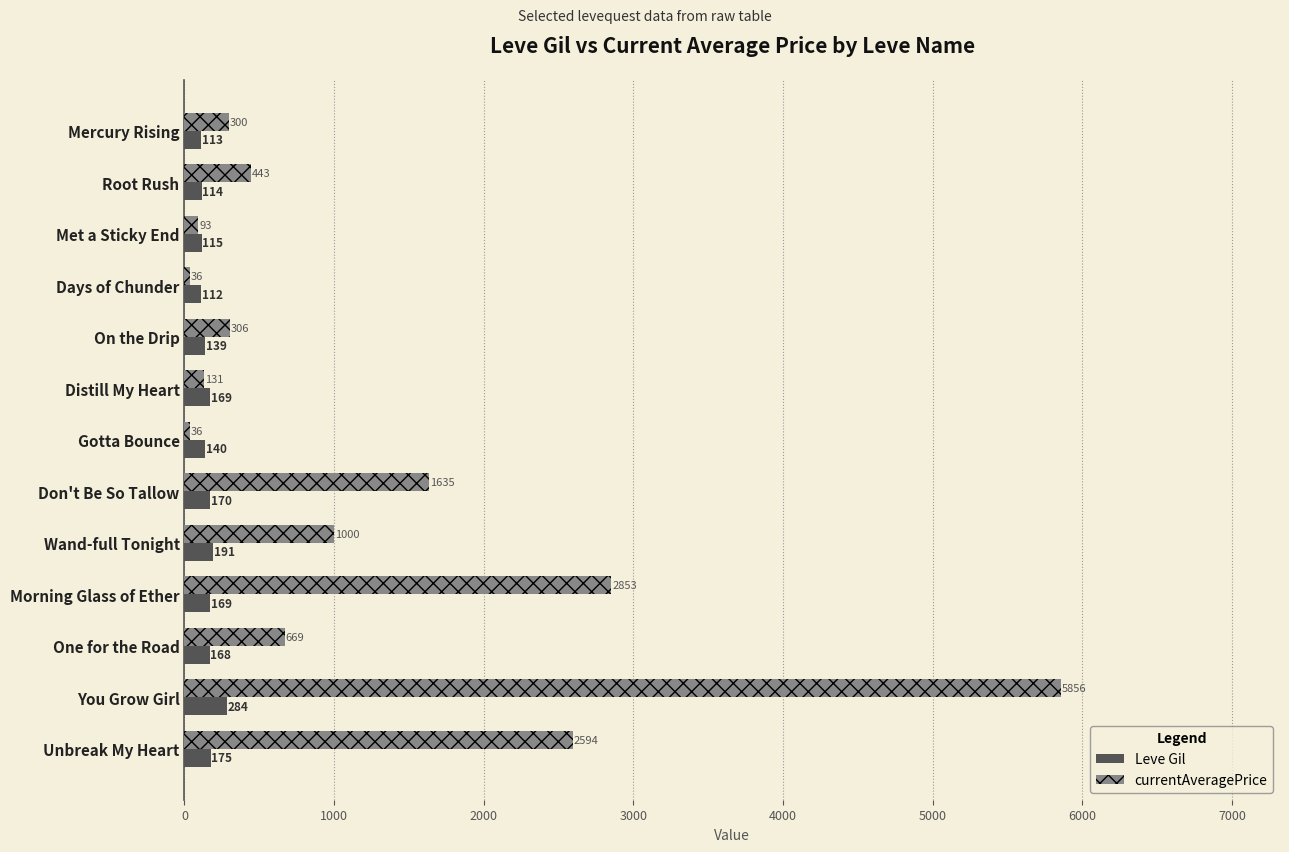

What is the sum of all Leve Gil values?

2059.0